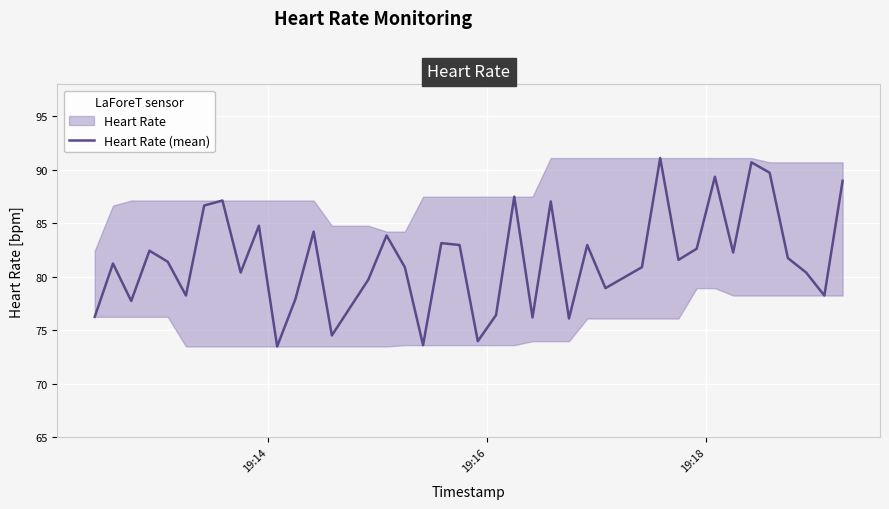

What is the average value?

81.7